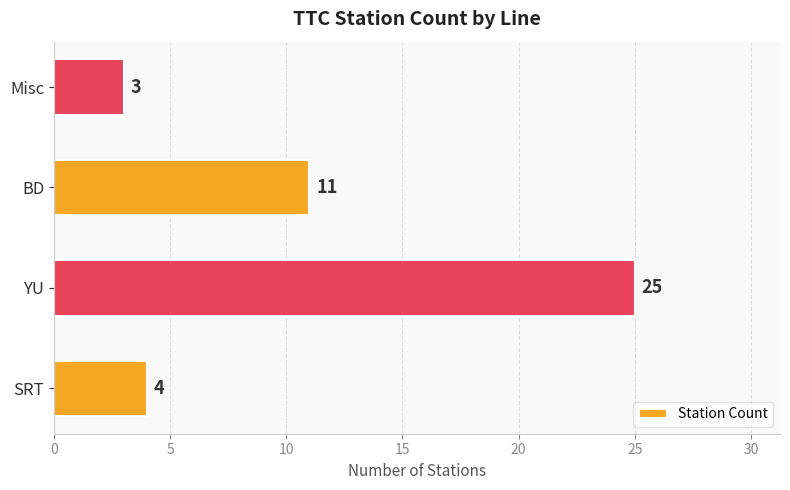

List the labels in order of value, largest first.

YU, BD, SRT, Misc